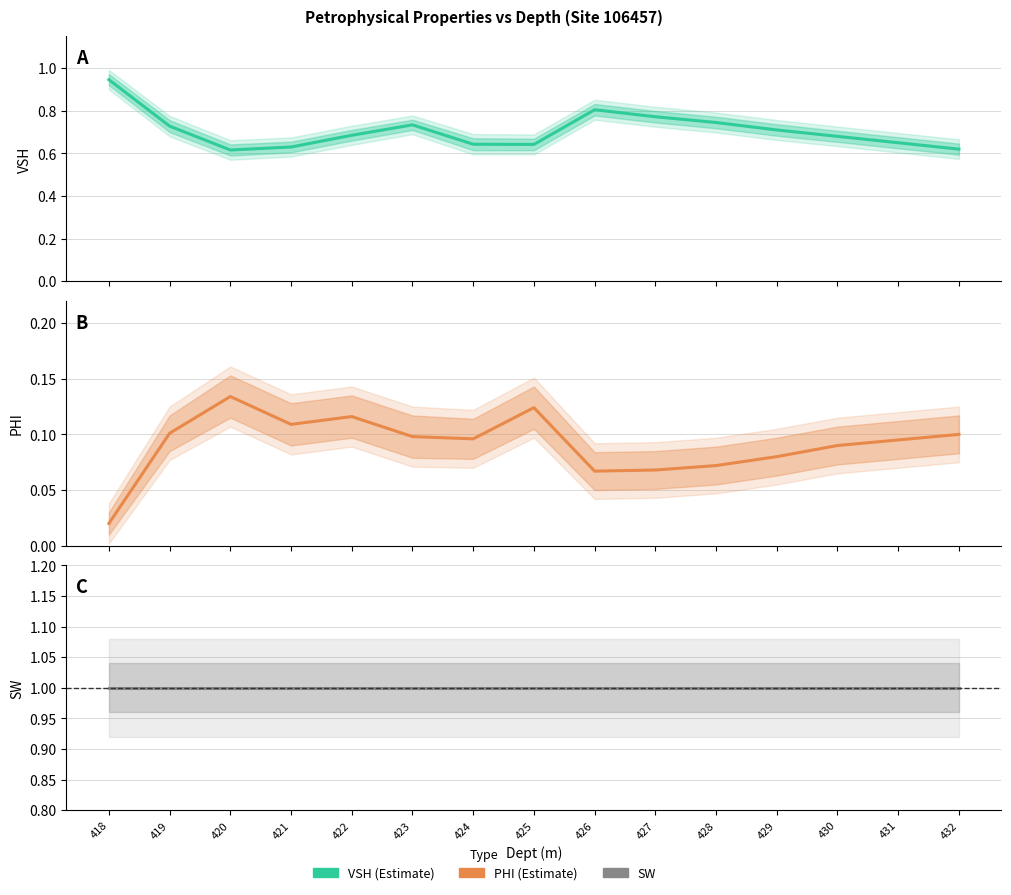

What is the difference between the maximum and minimum values in the VSH series?

0.3